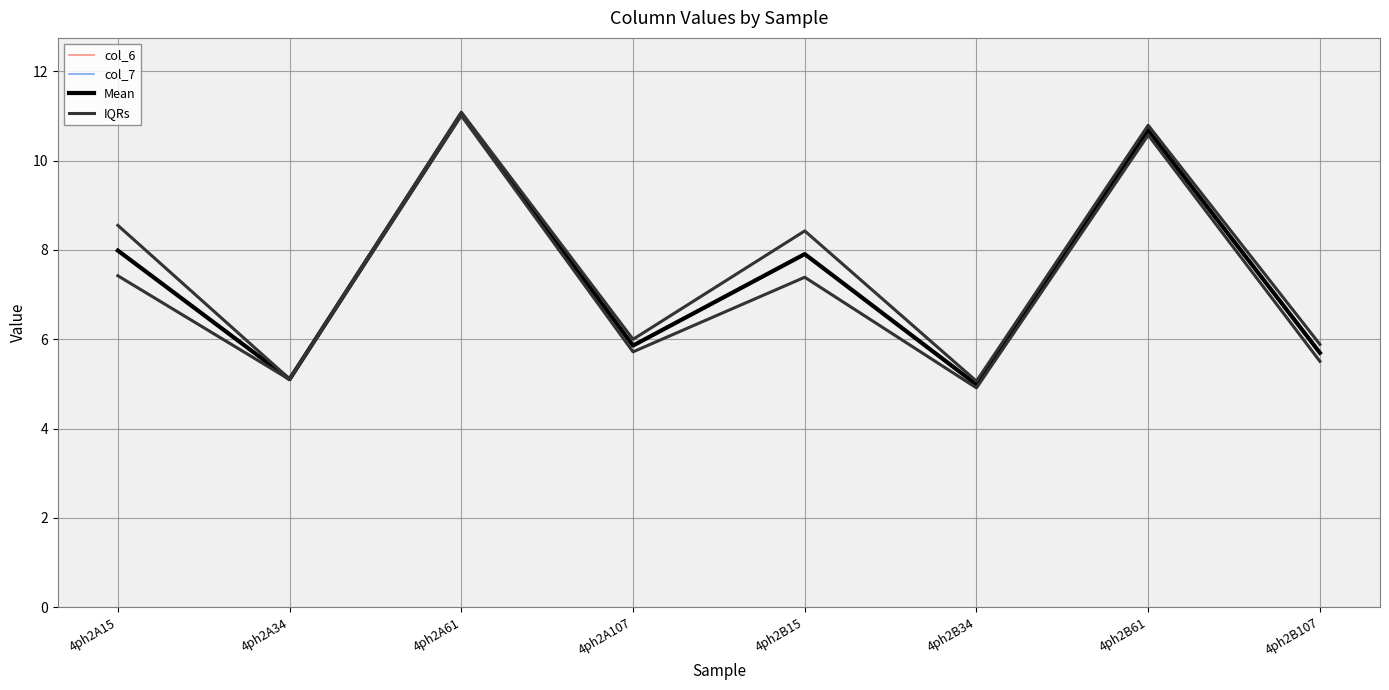

What is the difference between the maximum and minimum values in the col_7 series?

6.1